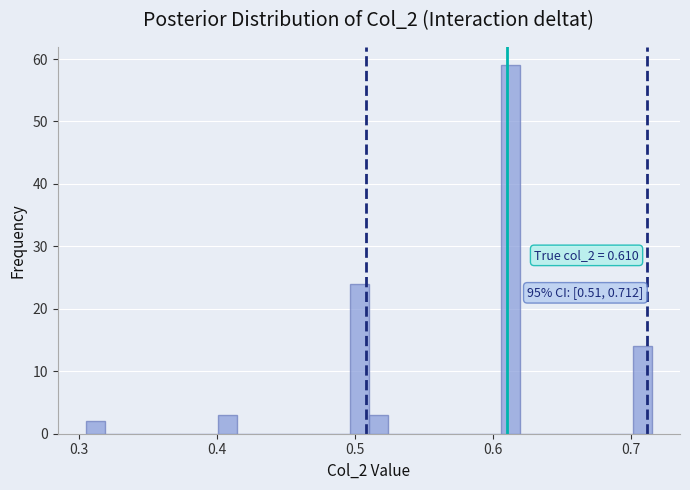

Read against the x-axis, roughly where is the centre of the tallest bar?

0.61